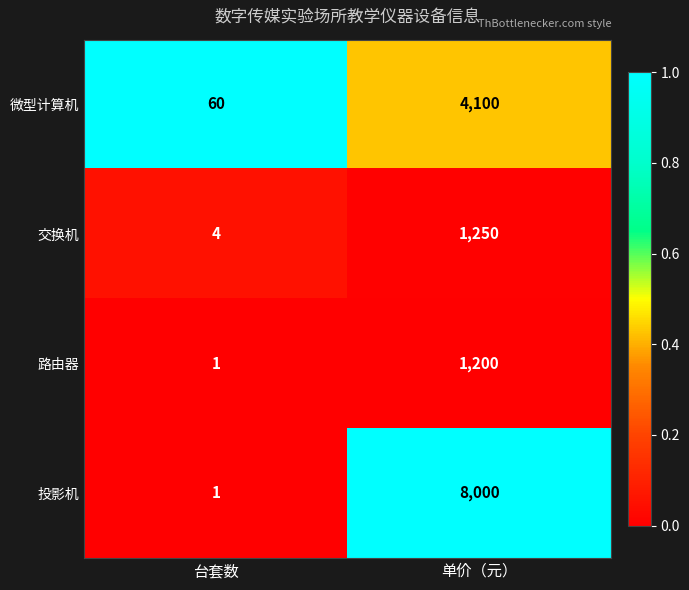

List the series in order of their peak value, lowest first.

路由器, 交换机, 微型计算机, 投影机